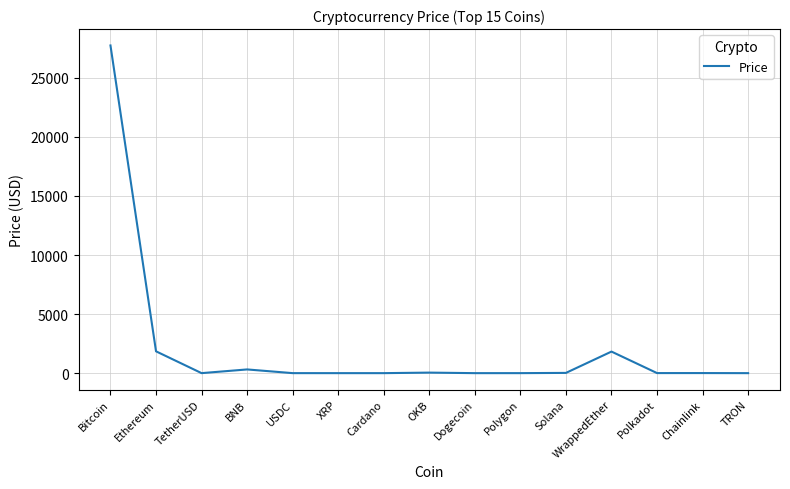

What is the approximate value at WrappedEther?

1825.5